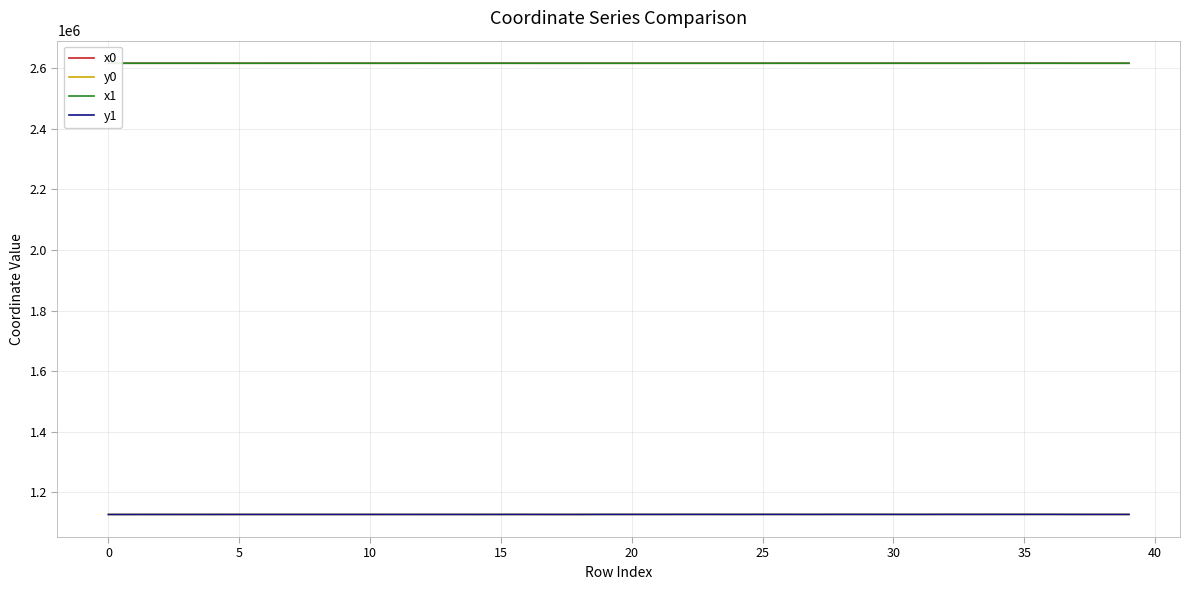

True or false: y0 and x1 intersect in this chart.

False